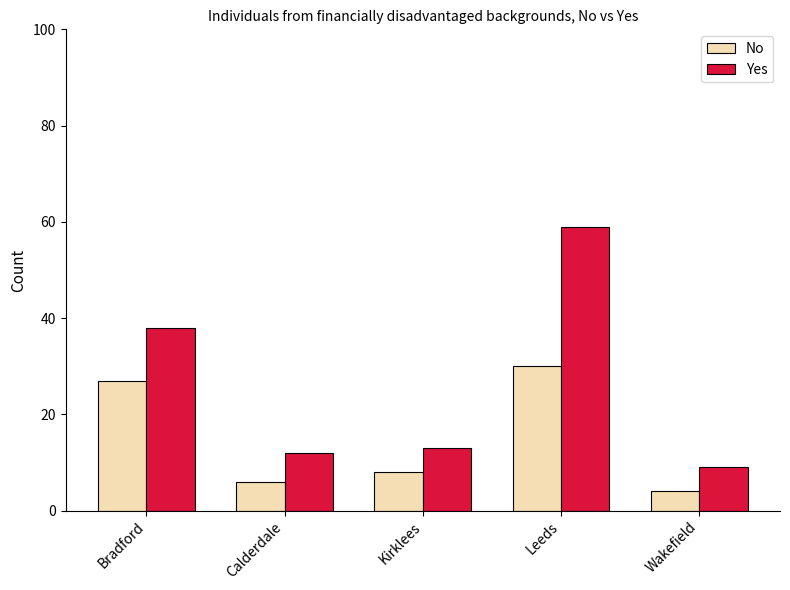

At Wakefield, list the series in order from smallest to largest.

No, Yes